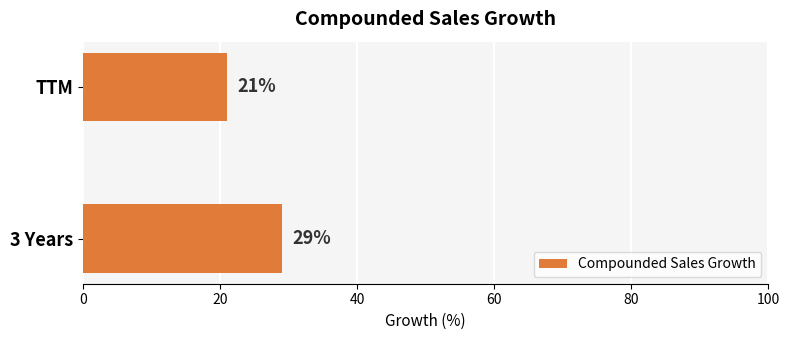

What is the ratio of the value at TTM to the value at 3 Years?

0.7